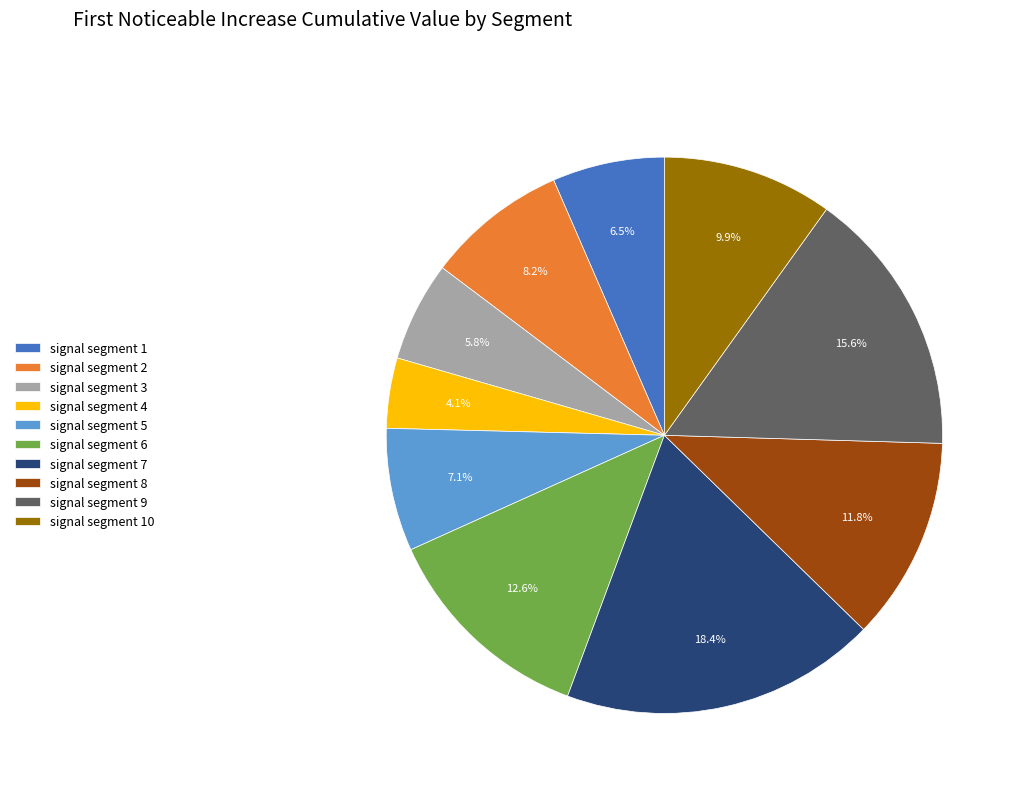

Combined, what portion of the pie is signal segment 6 and signal segment 10?

22.5%